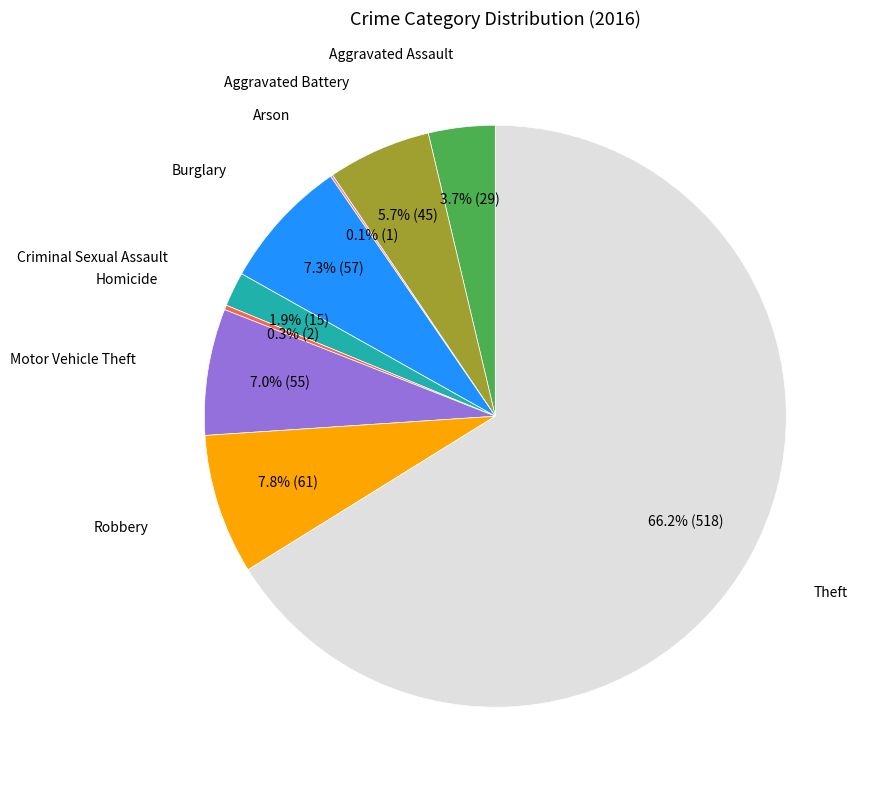

Is there a majority slice in this chart?

Yes